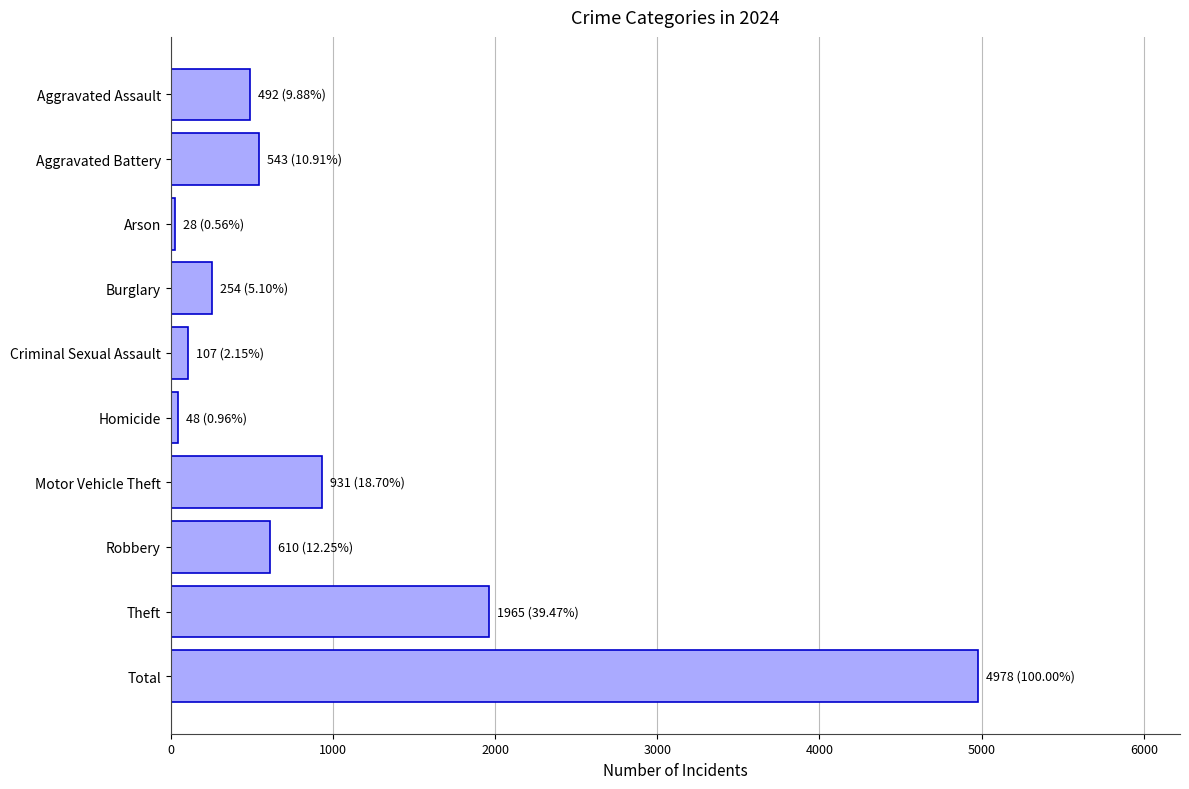

The chart shows a value of 1965 at Theft. True or false?

True